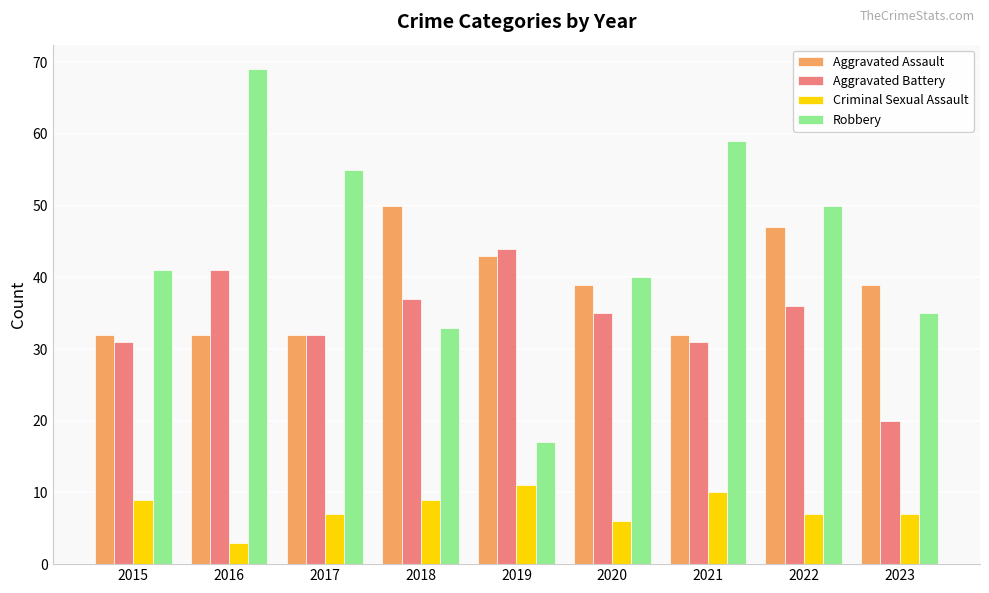

What is the maximum value for Aggravated Battery?

44